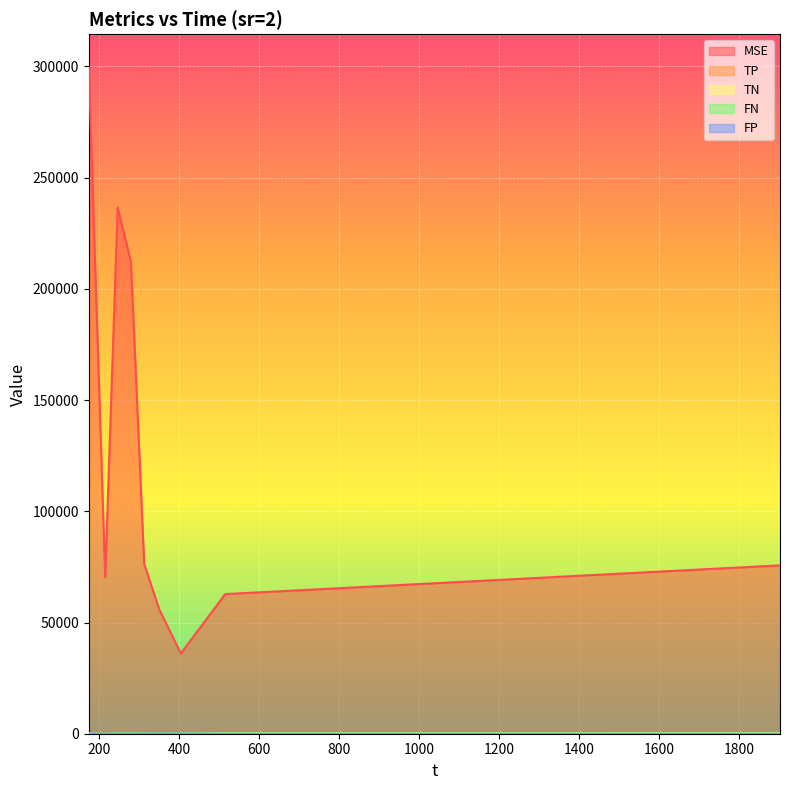

At how many categories does at least one series exceed 35804?

9